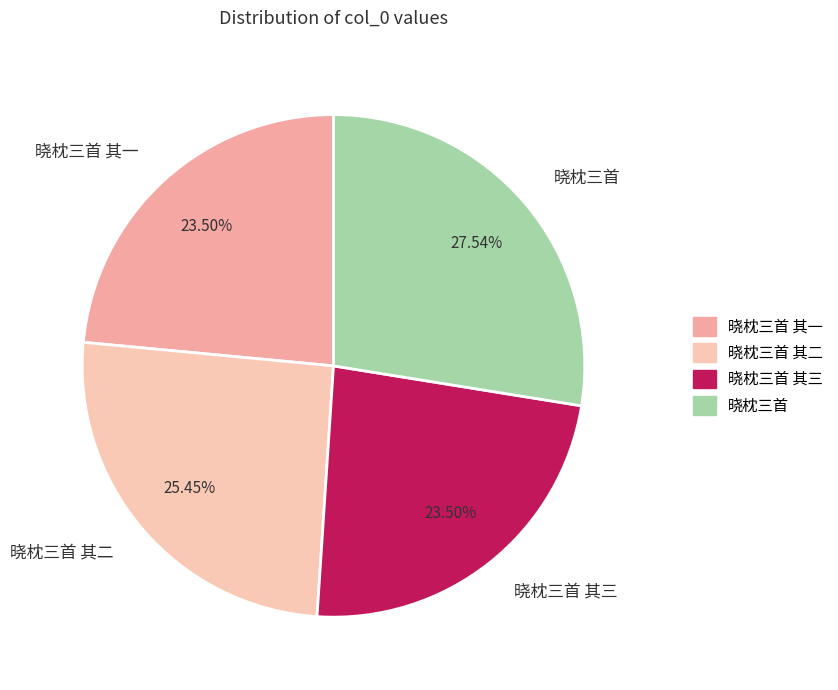

Do 晓枕三首 其三 and 晓枕三首 其一 together represent more than half of the pie?

No